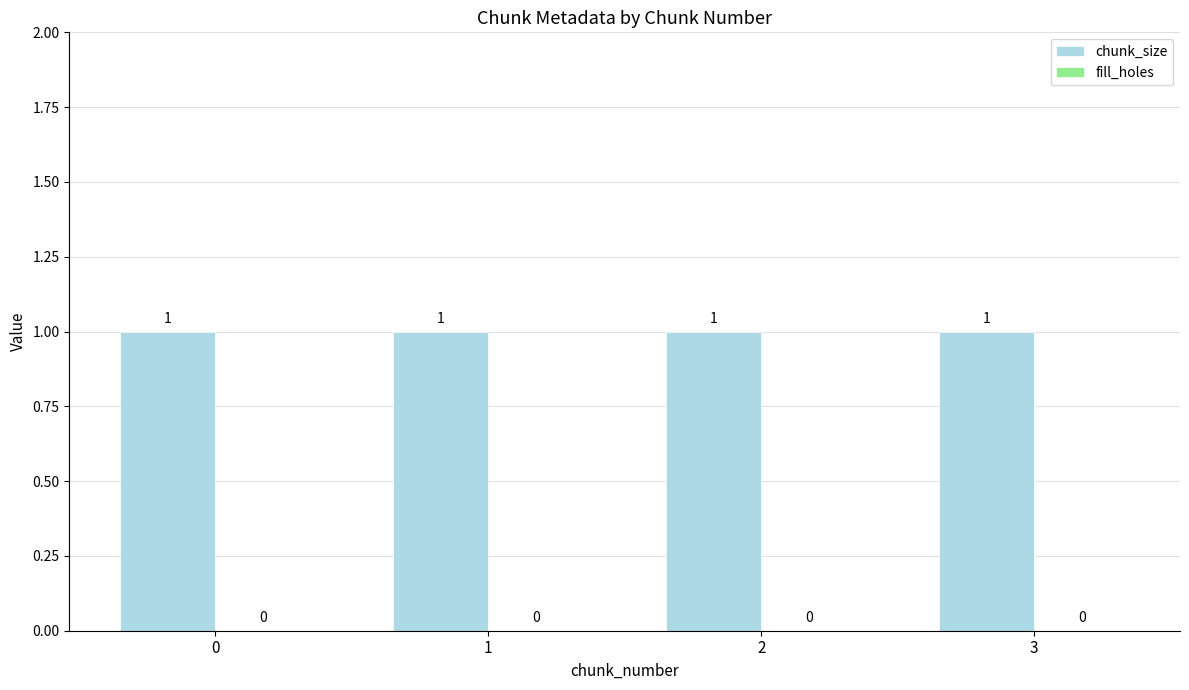

Are the bars grouped side by side (vs. stacked)?

Yes